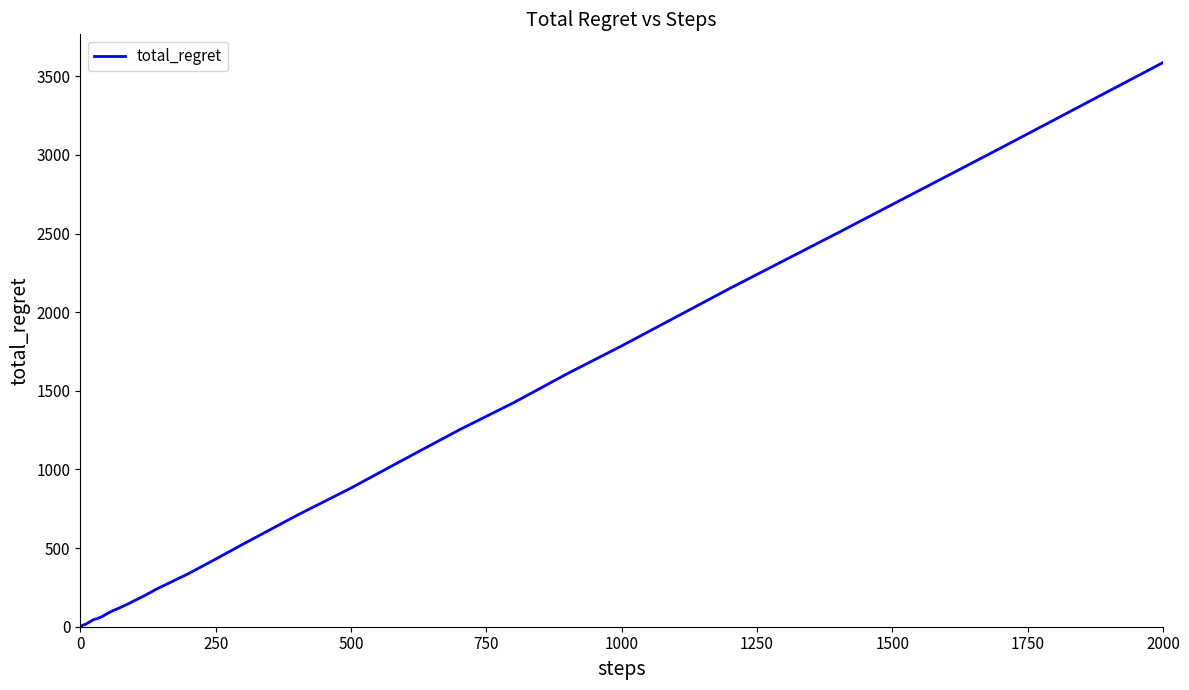

What is the difference between the maximum and minimum values?

3586